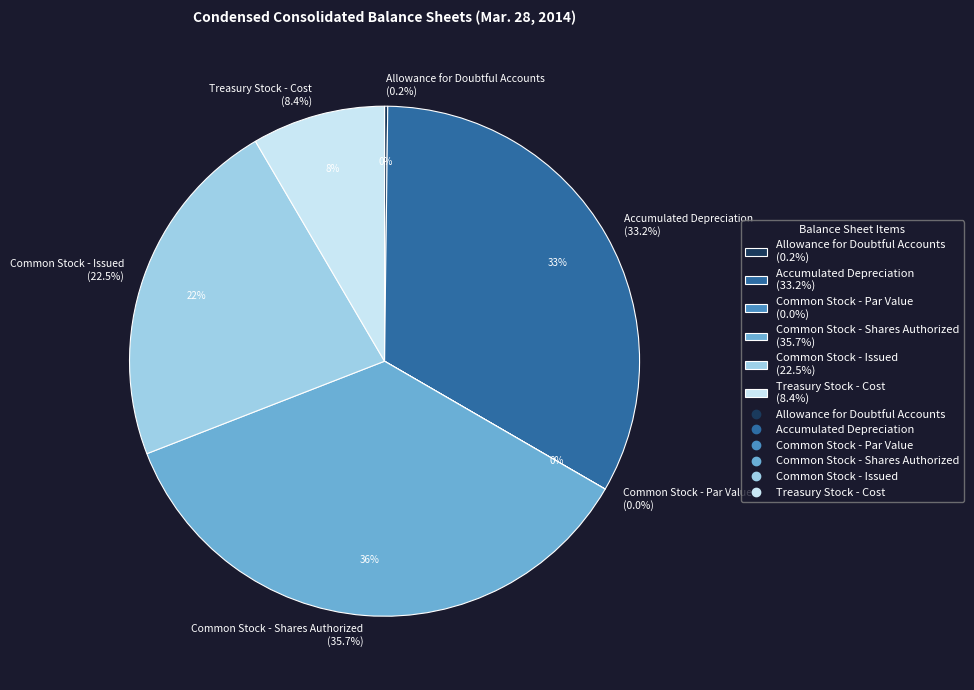

Is the sum of Allowance for Doubtful Accounts and Common Stock - Shares Authorized greater than half?

No